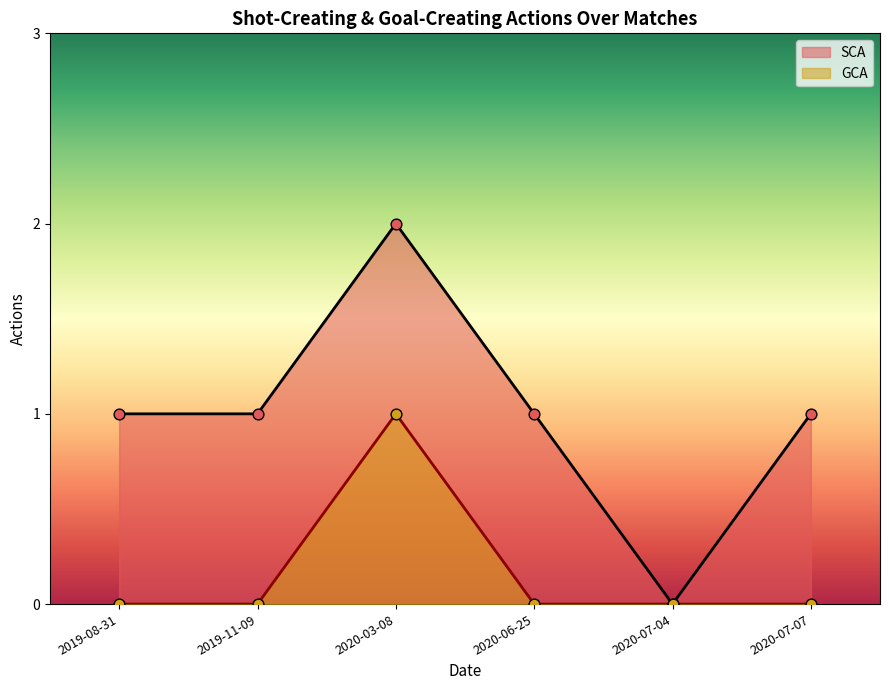

Is the value of GCA at 2020-07-04 greater than the value of SCA at 2019-08-31?

No